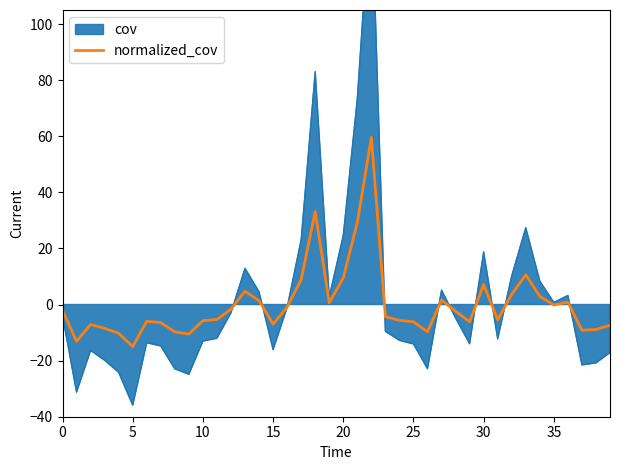

How many data points are above -4?

19